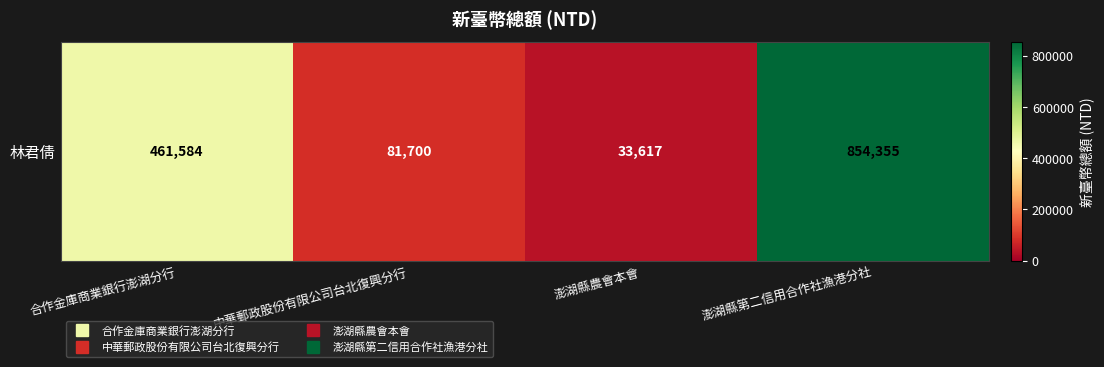

Reading left to right, list all the values displayed in this chart.

合作金庫商業銀行澎湖分行=461584	中華郵政股份有限公司台北復興分行=81700	澎湖縣農會本會=33617	澎湖縣第二信用合作社漁港分社=854355